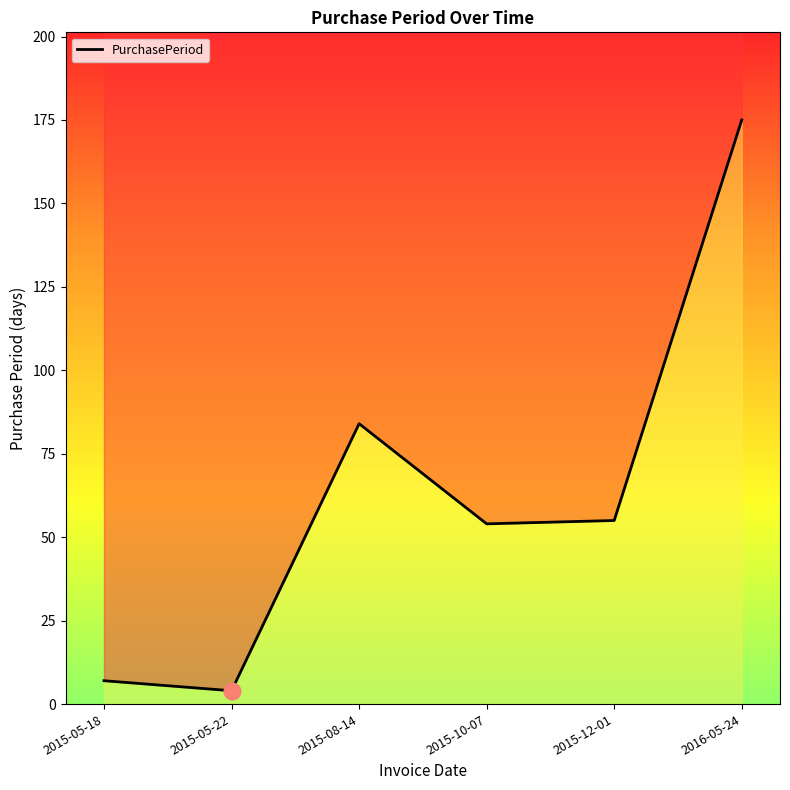

Which has a higher value, 2015-05-22 or 2015-08-14?

2015-08-14